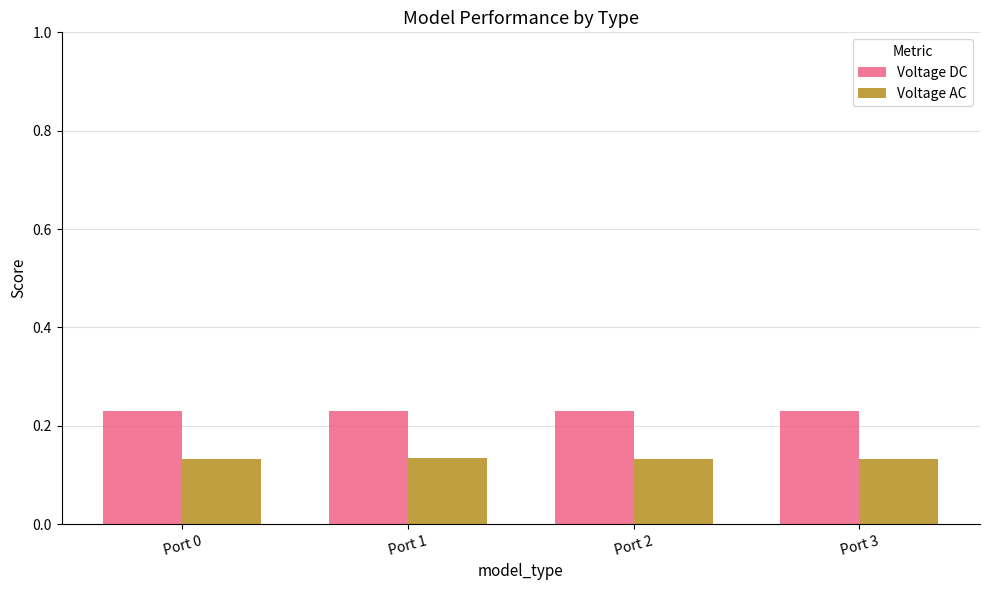

Which series has the largest total across all categories?

Voltage DC